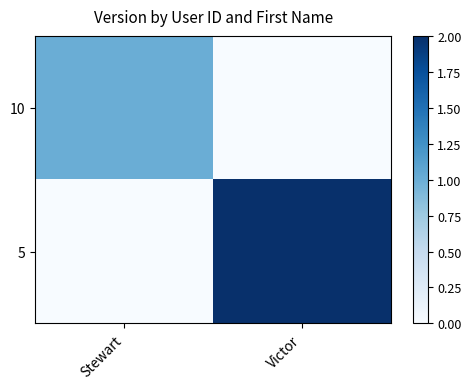

How many data points does each series have?

2